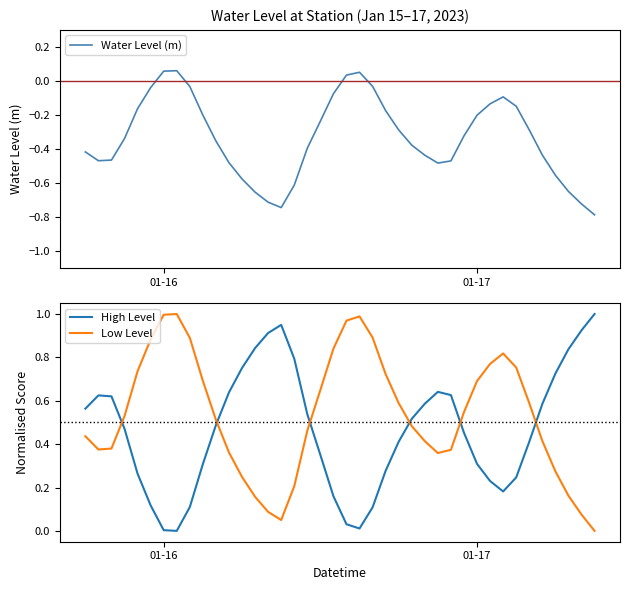

What is the greatest value displayed?

1.0